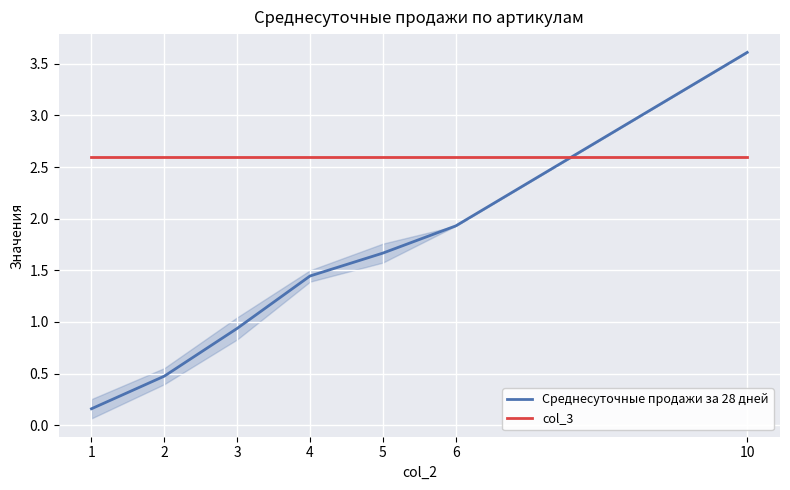

What is the value of the Среднесуточные продажи за 28 дней point at the 6th from the left?

1.9